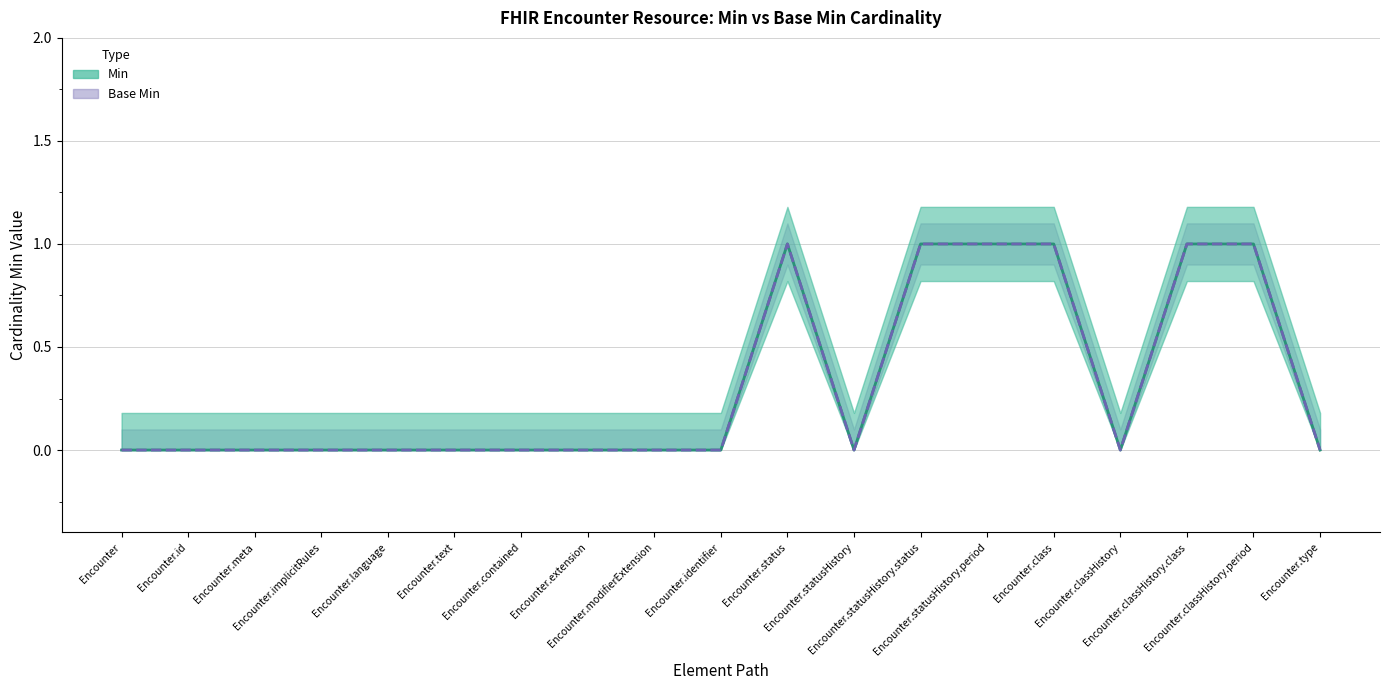

Reading right to left, list all the values displayed in this chart.

Min: 0	1	1	0	1	1	1	0	1	0	0	0	0	0	0	0	0	0	0
Base Min: 0	1	1	0	1	1	1	0	1	0	0	0	0	0	0	0	0	0	0